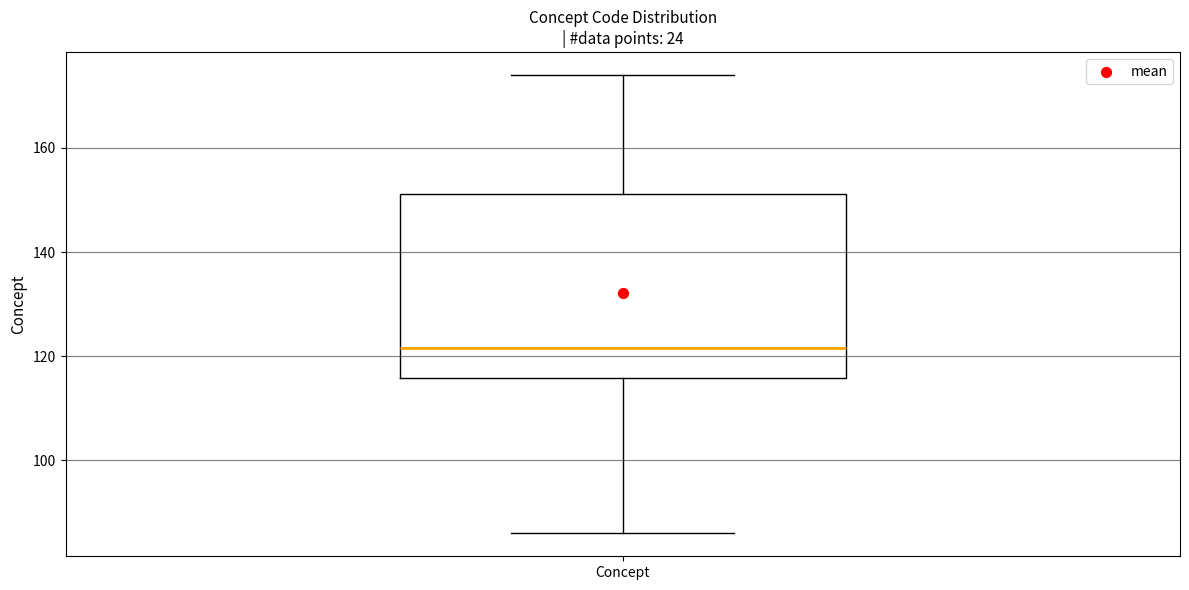

Read this box plot against the y-axis: the position of the median line, the range covered by the box, and the ends of both whiskers. The values are not printed on the chart, so give them approximately, as read against the axis.

median 122, box 116 to 152, whiskers 86 to 174